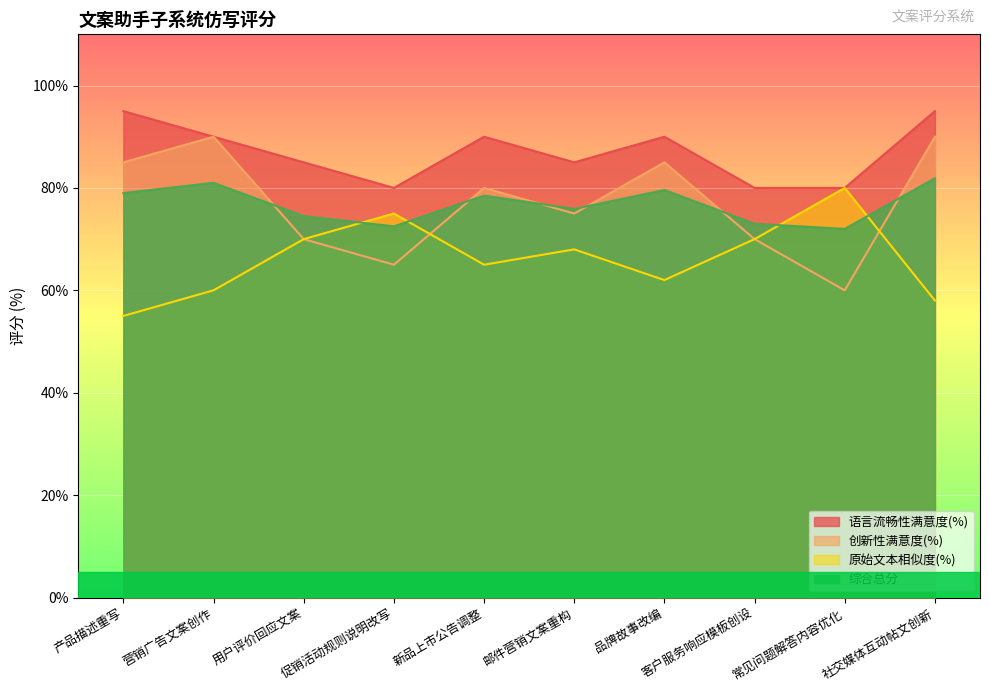

How many series are shown in this chart?

4